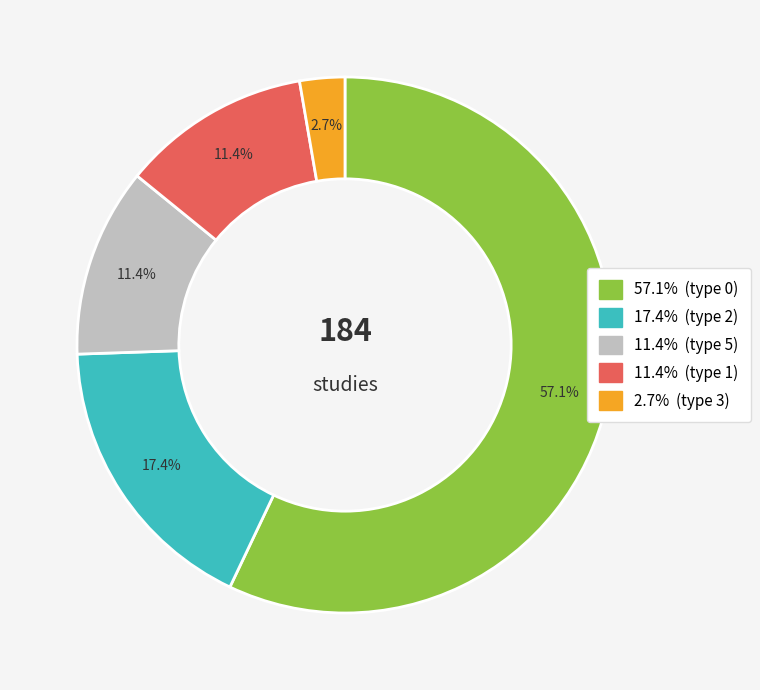

How many slices are in this pie chart?

5